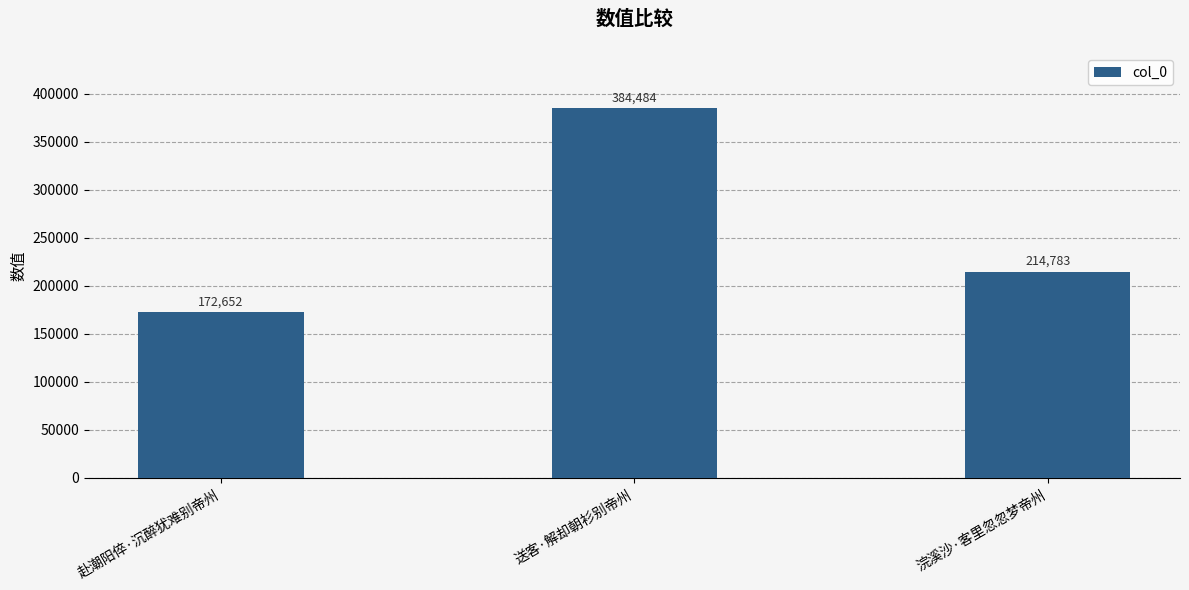

What is the change in value from 赴潮阳倅·沉醉犹难别帝州 to 浣溪沙·客里忽忽梦帝州?

+42131